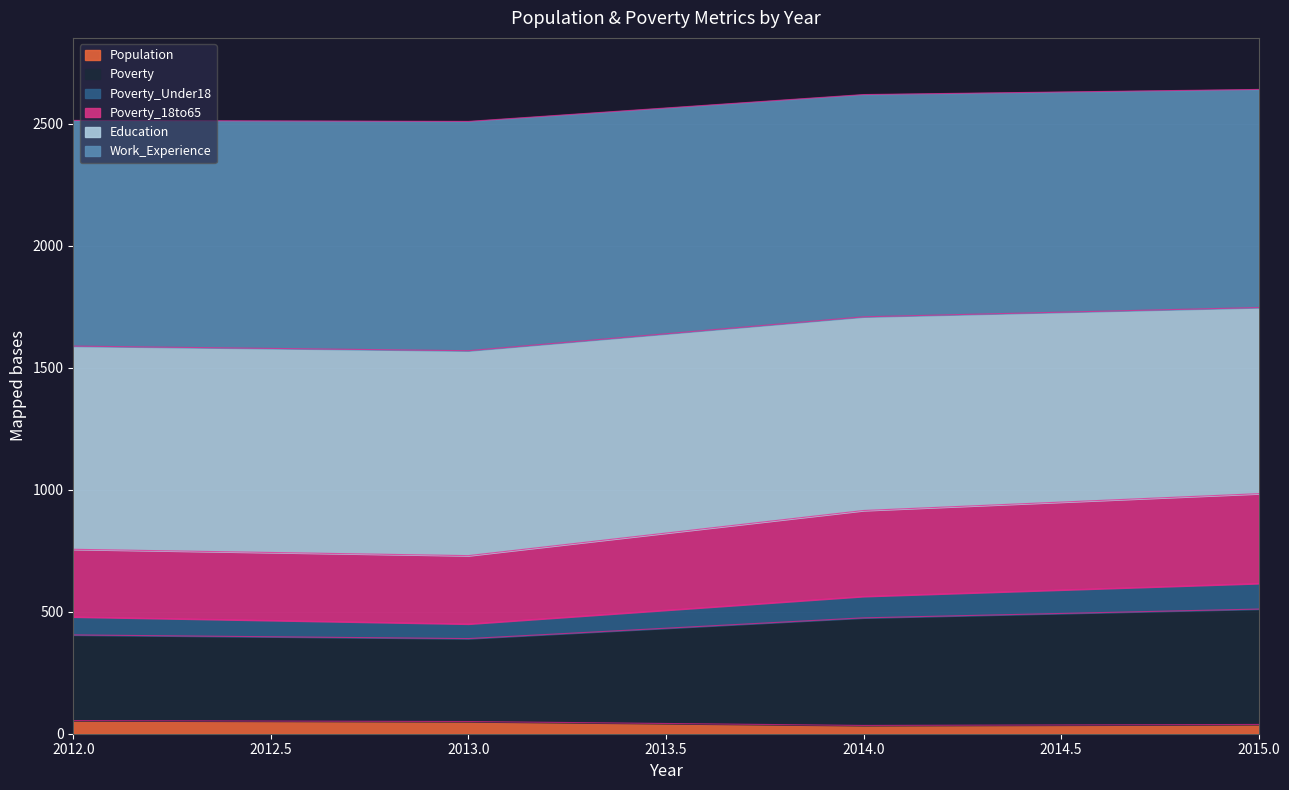

Between 2013 and 2014, which is larger?

2013